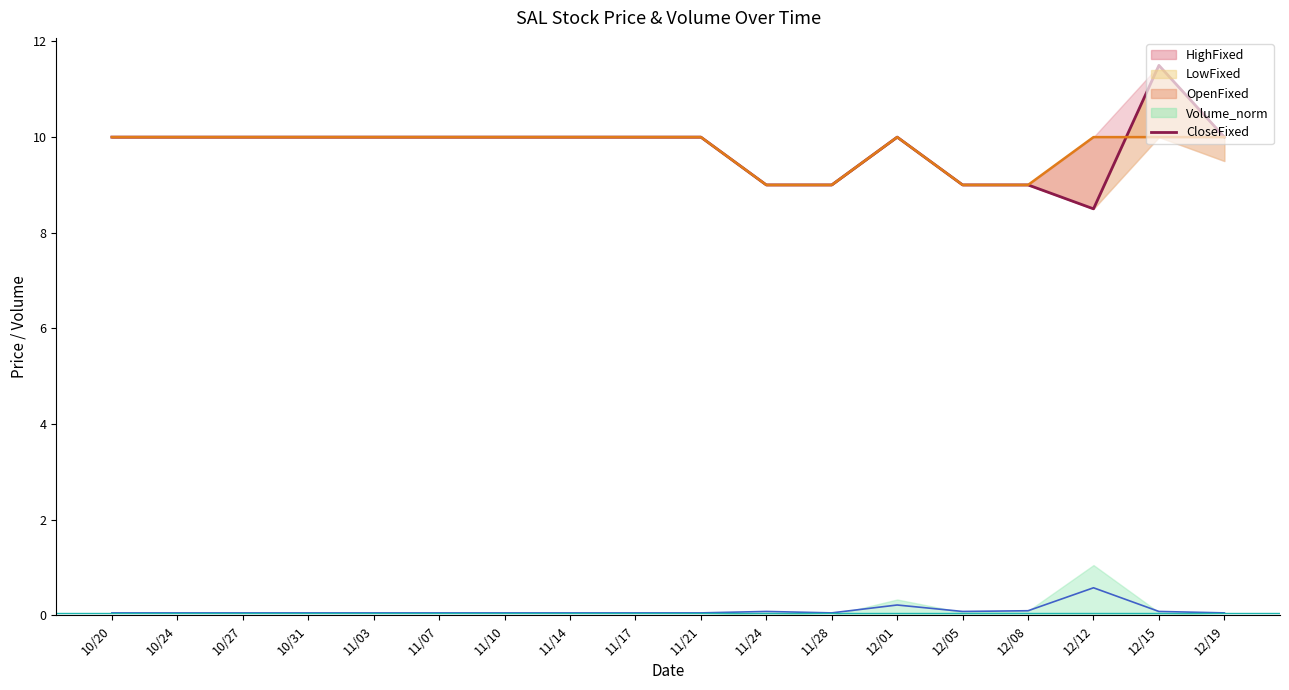

Does the chart display data point markers on the line(s)?

No